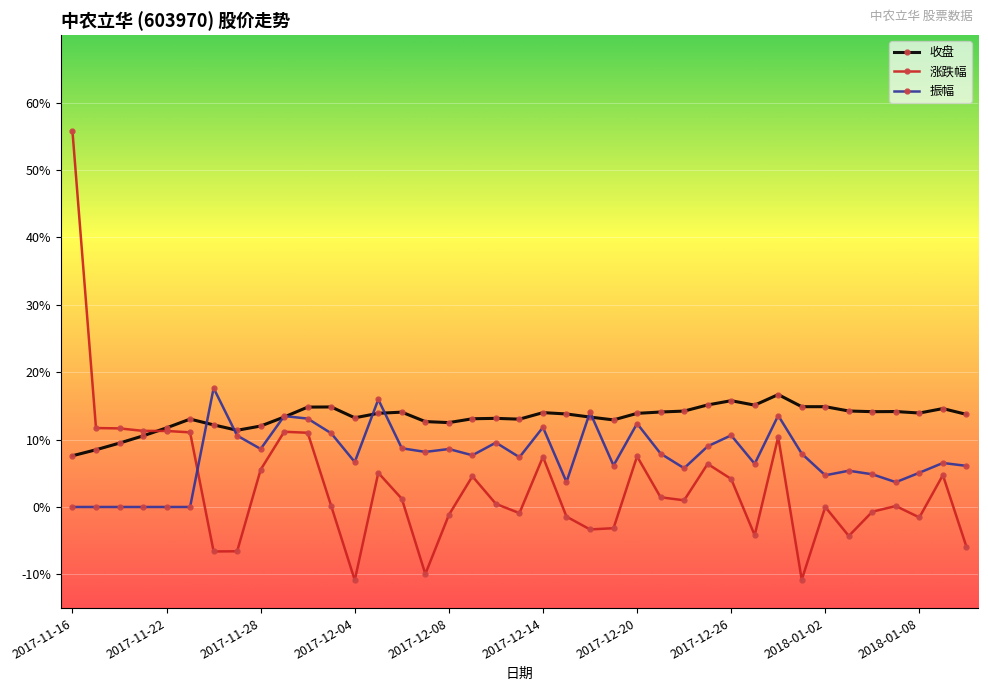

Which series has the widest spread of values?

涨跌幅